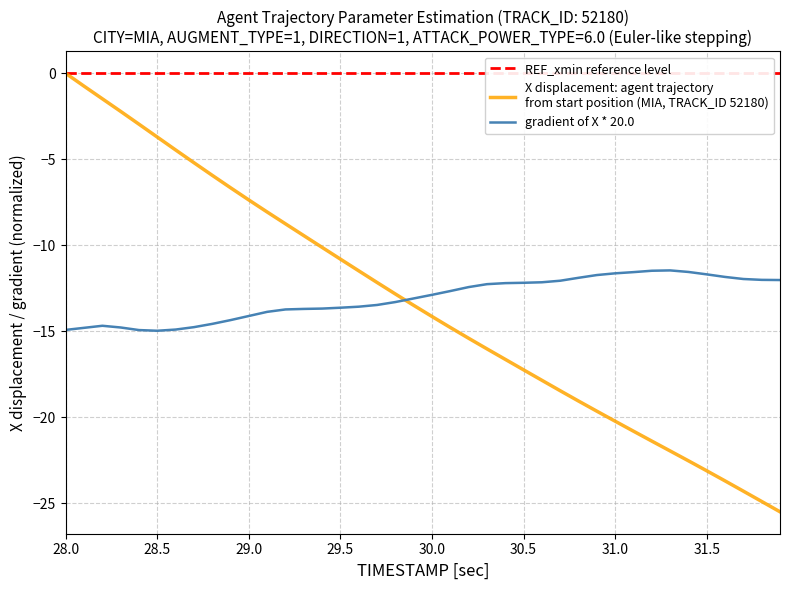

How many negative values are there?

39